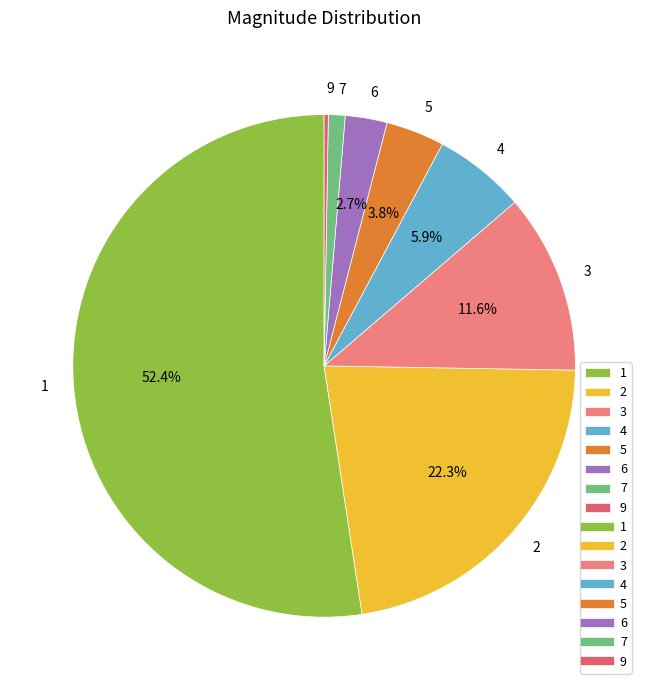

To the nearest percent, what is the combined percentage of 4 and 1?

58%